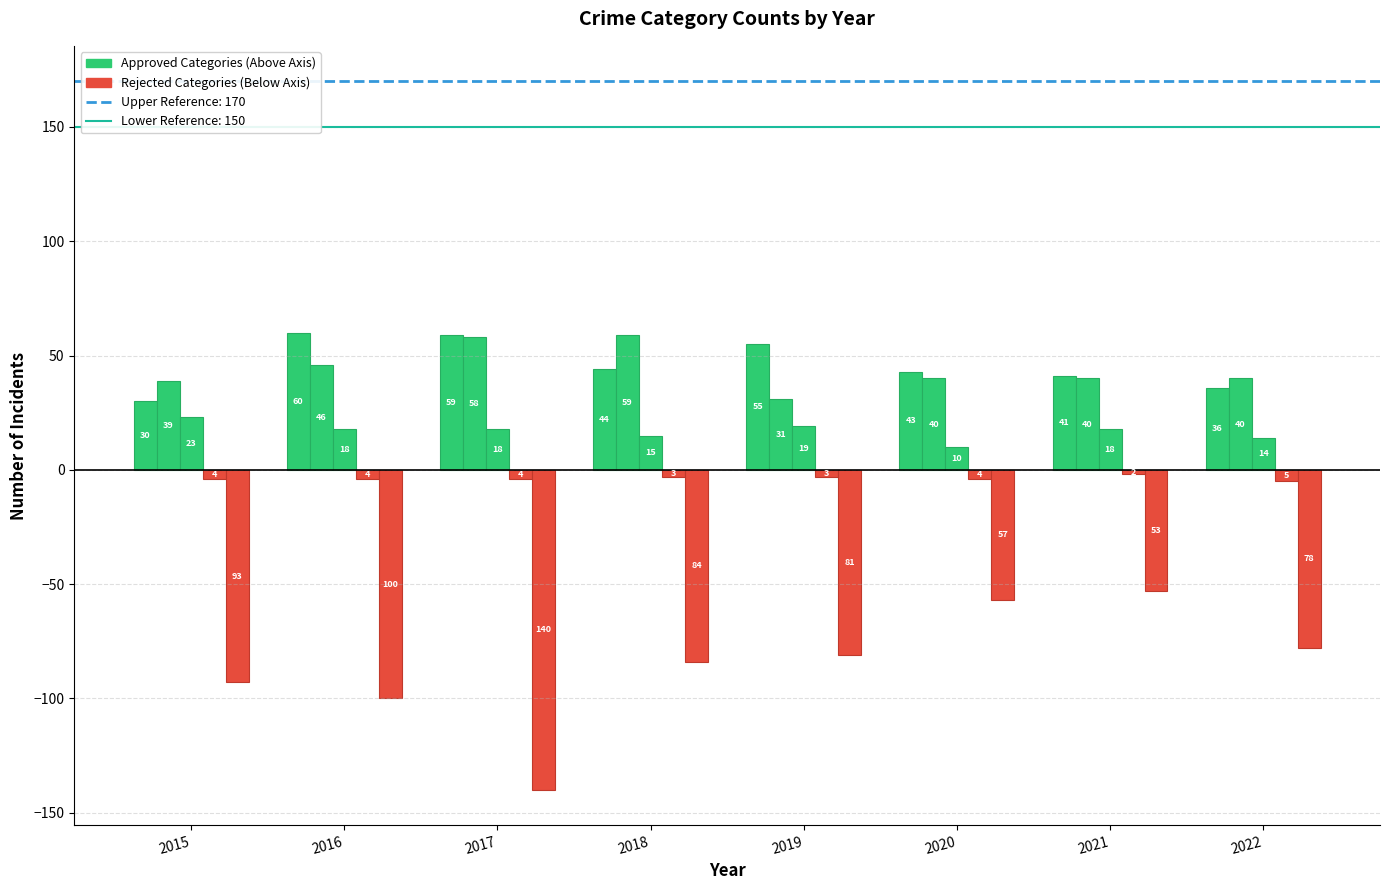

How many data points does each series have?

8